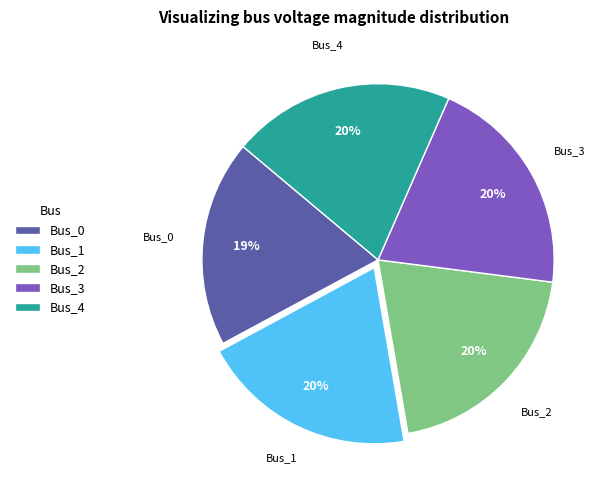

Is there any slice that represents more than half of the pie?

No